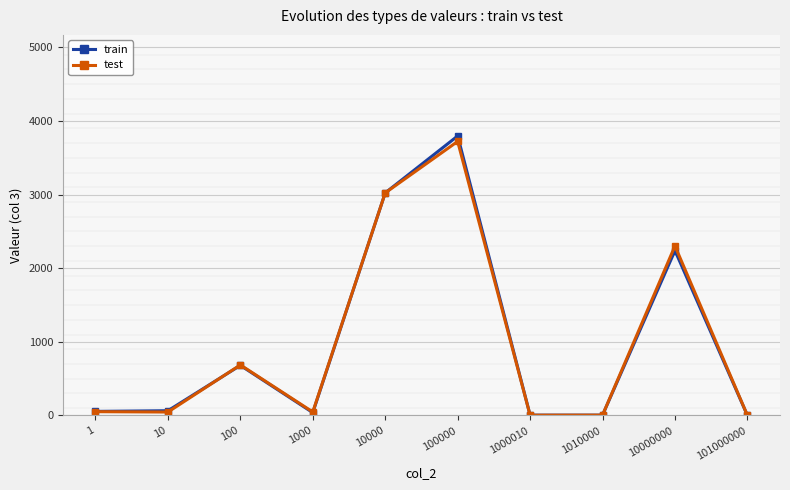

Where is test nearest to the value 1862?

10000000